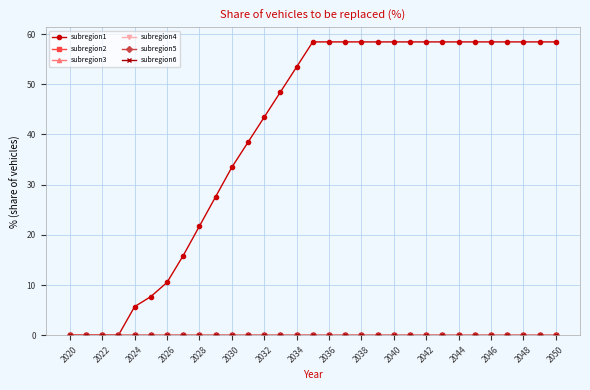

How many lines are shown in the chart?

6